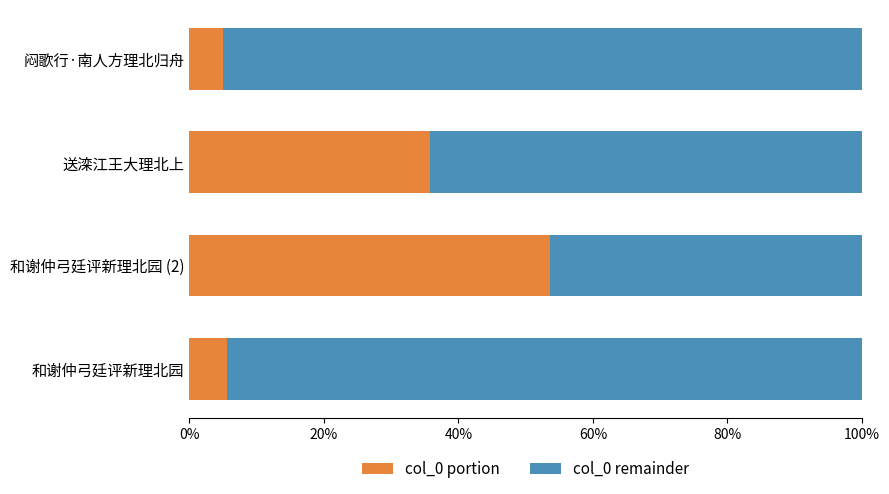

What is the total value across all series at 送滦江王大理北上?

100.0